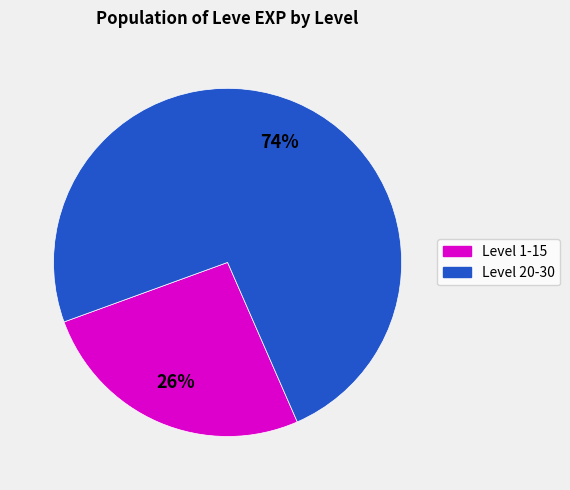

Does any single category account for the majority?

Yes